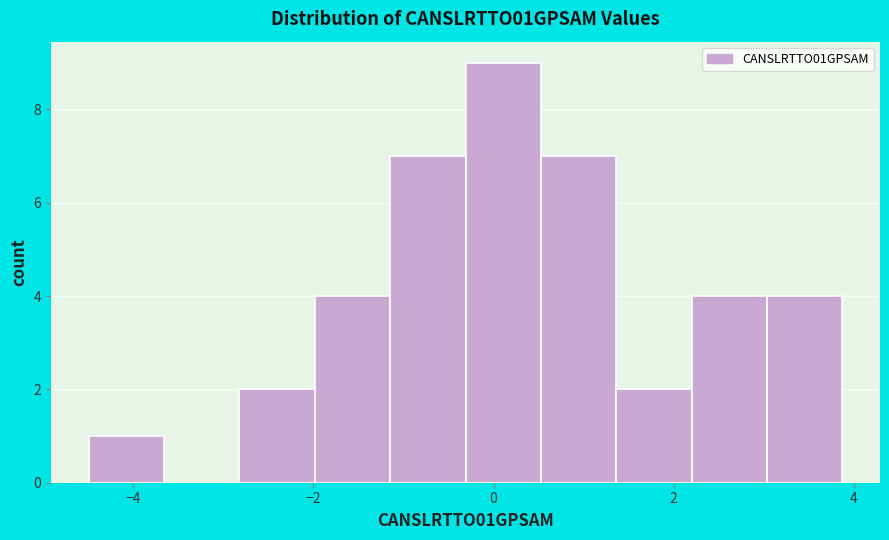

Reading left to right, transcribe this chart: for each bar, give the range it covers on the x-axis and its height. Neither the bar edges nor the heights are printed on the chart, so give them approximately, as read against the axes.

-4.4 to -3.6: 1
-3.6 to -2.8: 0
-2.8 to -2.0: 2
-2.0 to -1.2: 4
-1.2 to -0.4: 7
-0.4 to 0.6: 9
0.6 to 1.4: 7
1.4 to 2.2: 2
2.2 to 3.0: 4
3.0 to 3.8: 4